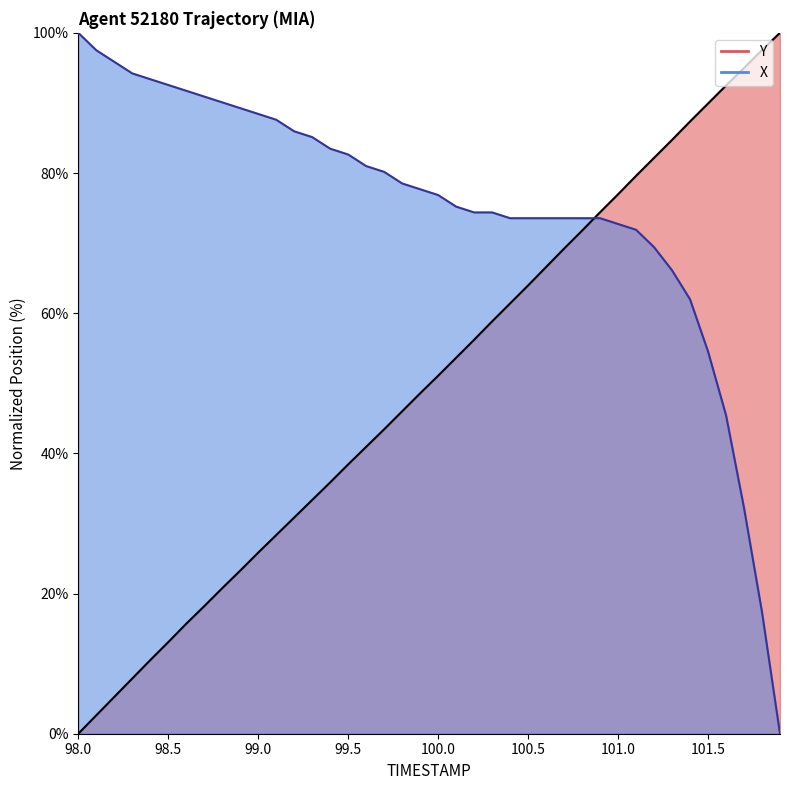

List the series in order of their peak value, highest first.

Y, X